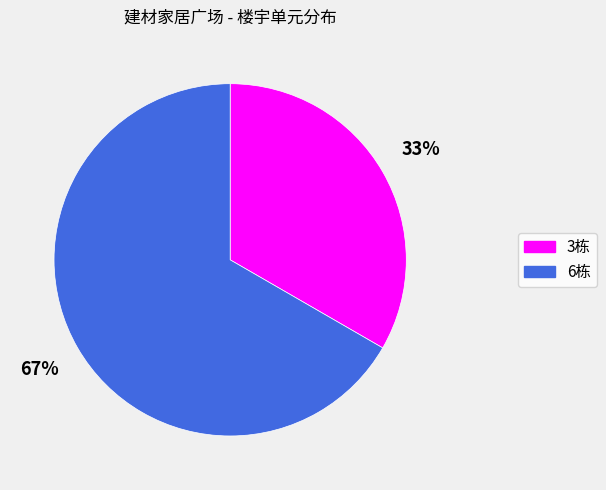

To the nearest percent, what is the combined percentage of 6栋 and 3栋?

100%